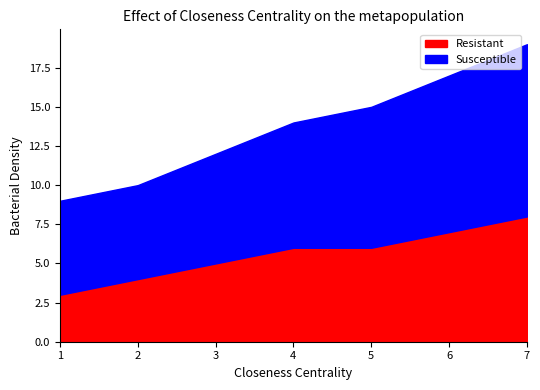

Reading left to right, transcribe all the data shown in this chart.

Resistant: 1=3	2=4	3=5	4=6	5=6	6=7	7=8
Susceptible: 1=6	2=6	3=7	4=8	5=9	6=10	7=11